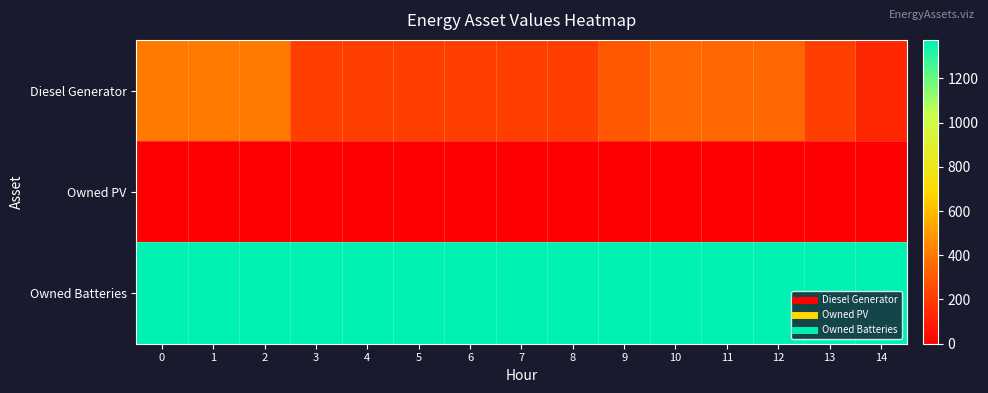

What is the difference between the highest and lowest values at 0?

1374